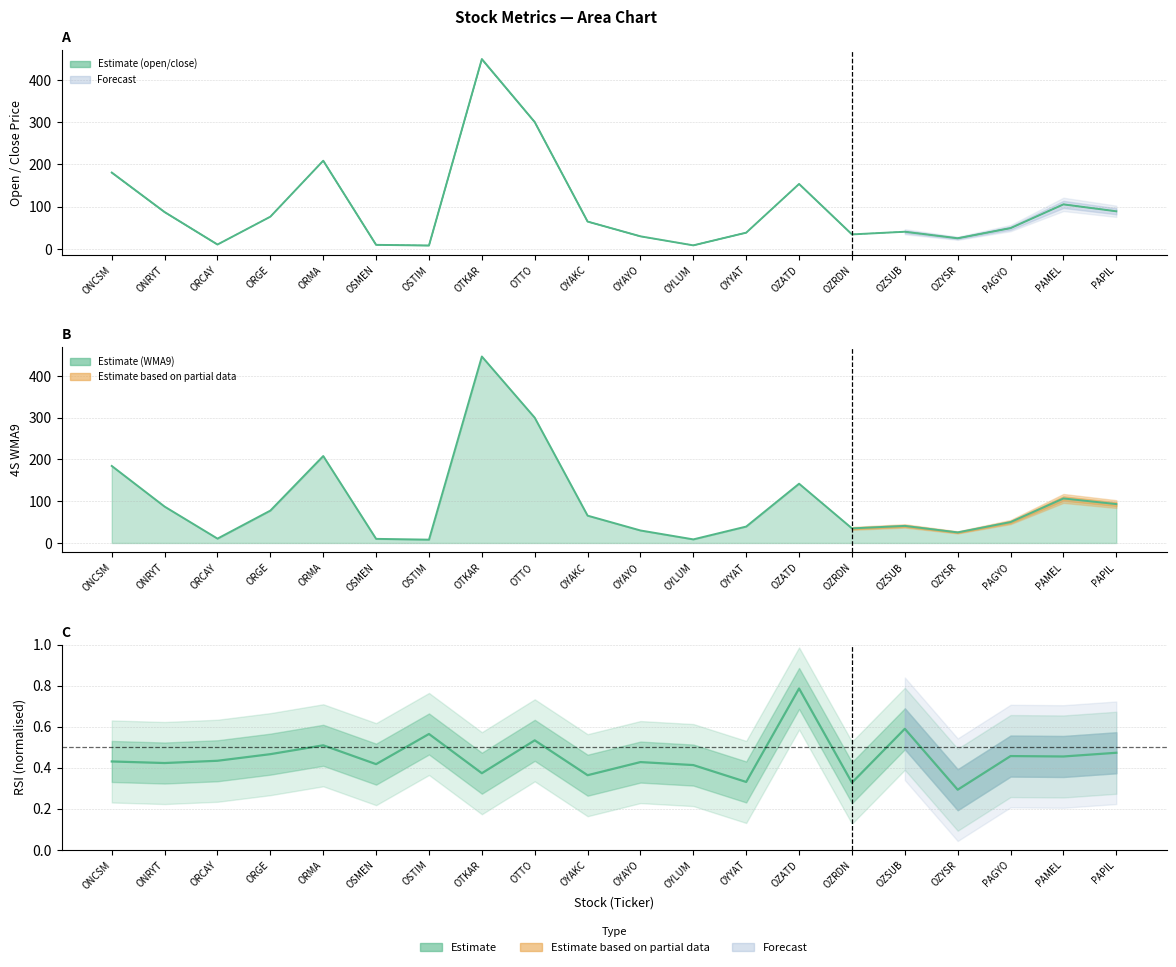

What is the minimum value shown in the chart?

0.3